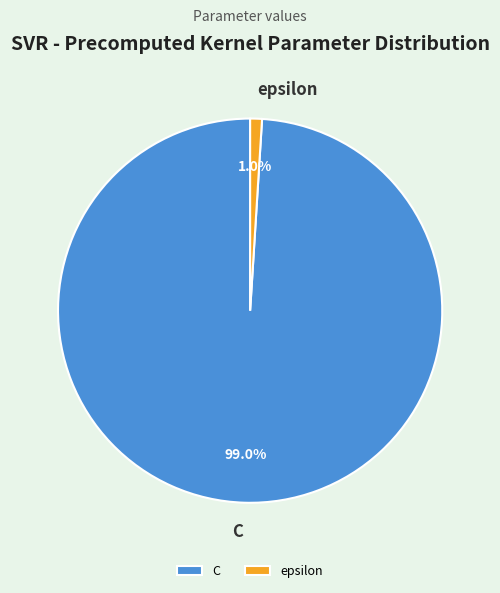

Between epsilon and C, which is larger?

C